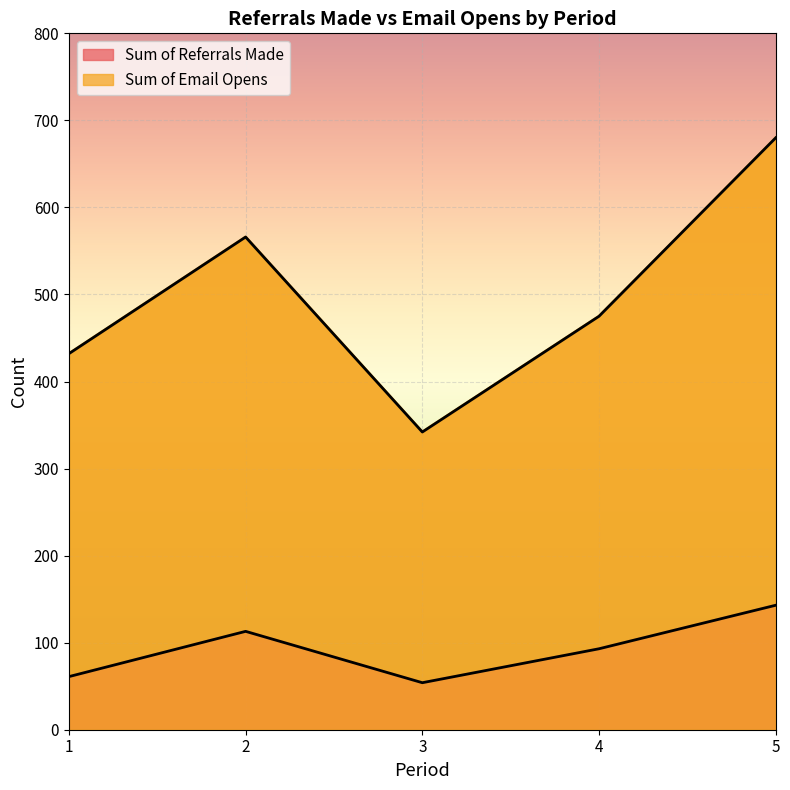

At which category does Sum of Email Opens reach its first local valley?

3